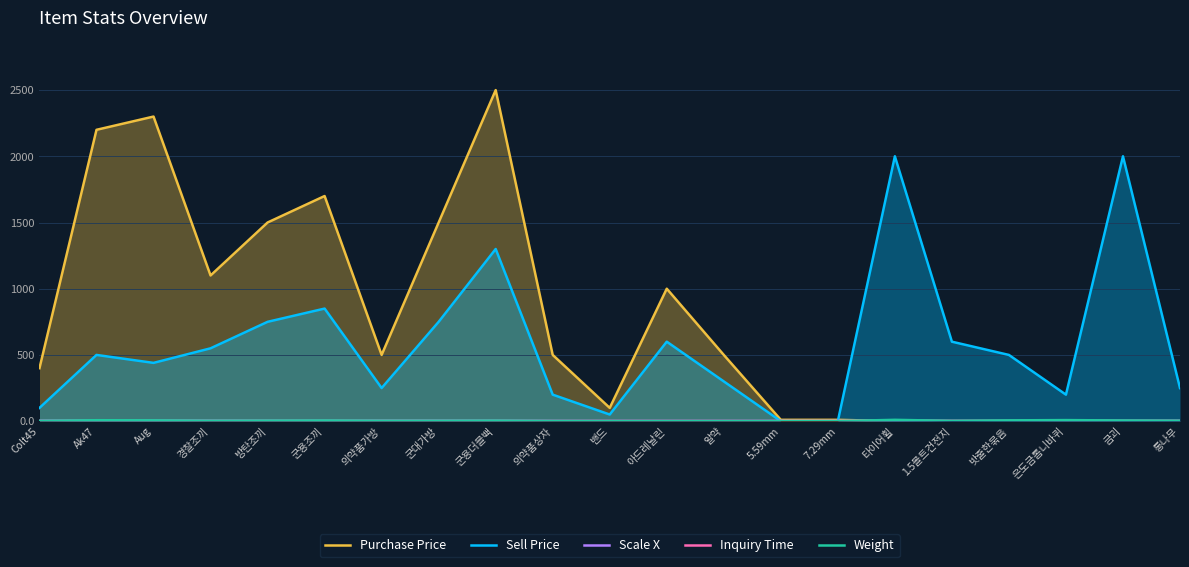

What is the value of the Weight point at the 6th from the left?

5.0